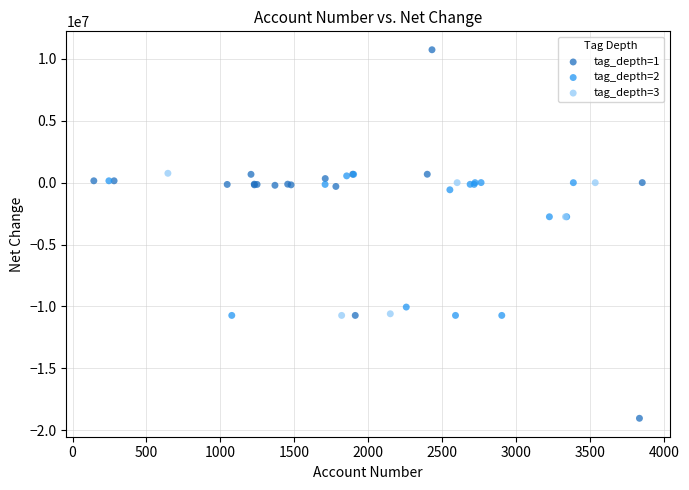

Which series reaches the maximum Y coordinate?

tag_depth=1